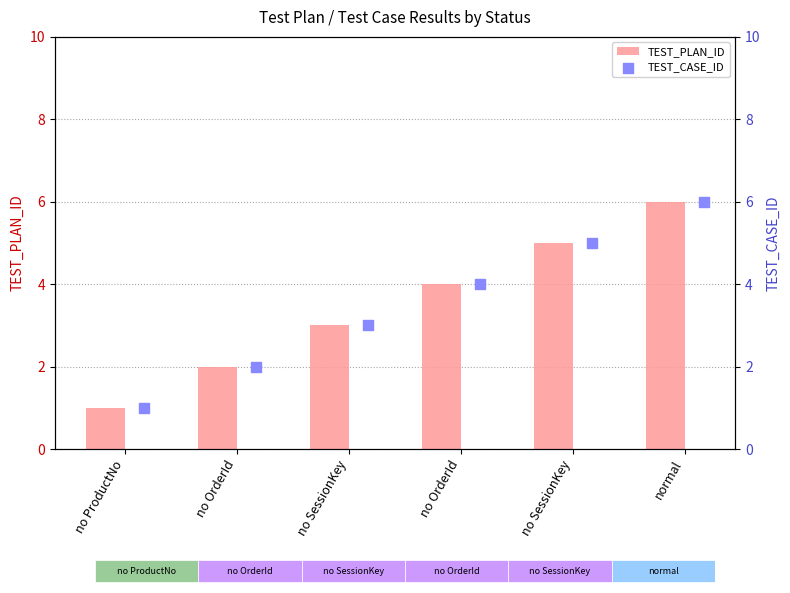

Which series reaches the maximum Y coordinate?

TEST_PLAN_ID